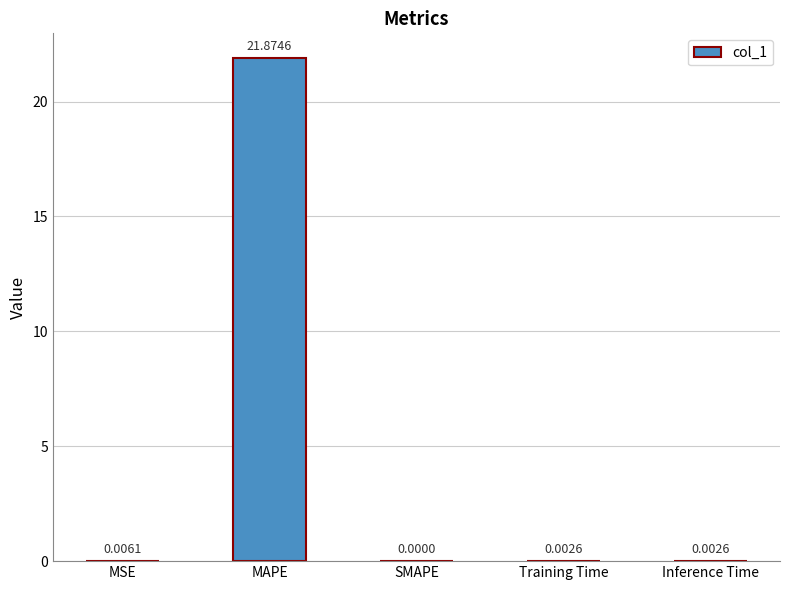

How many positive values are there?

4